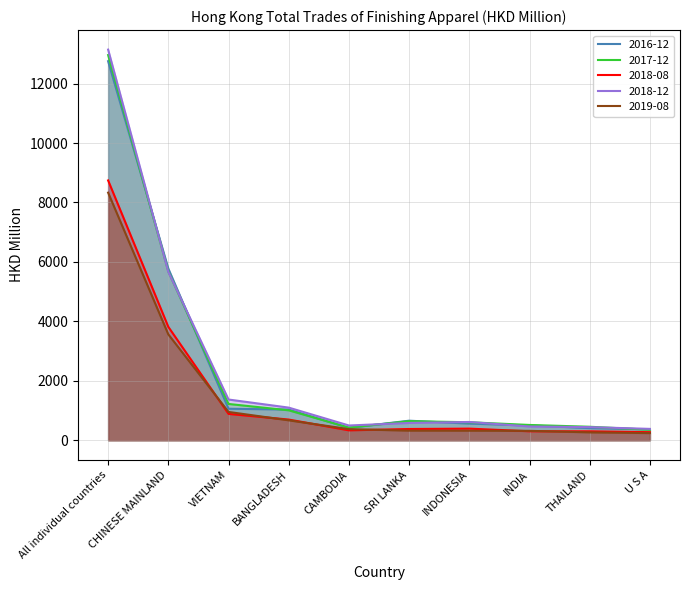

Which series has the widest spread of values?

2018-12